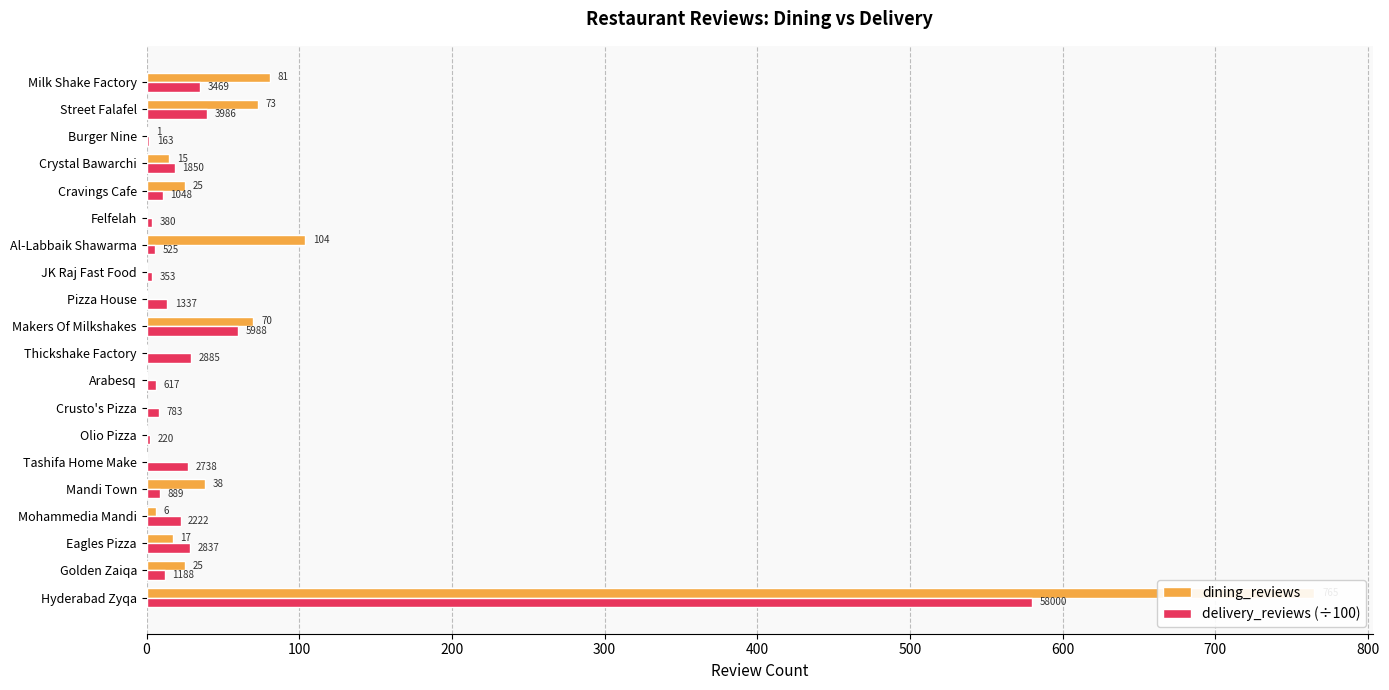

Is the value of dining_reviews at Crystal Bawarchi greater than the value of delivery_reviews (÷100) at Felfelah?

Yes